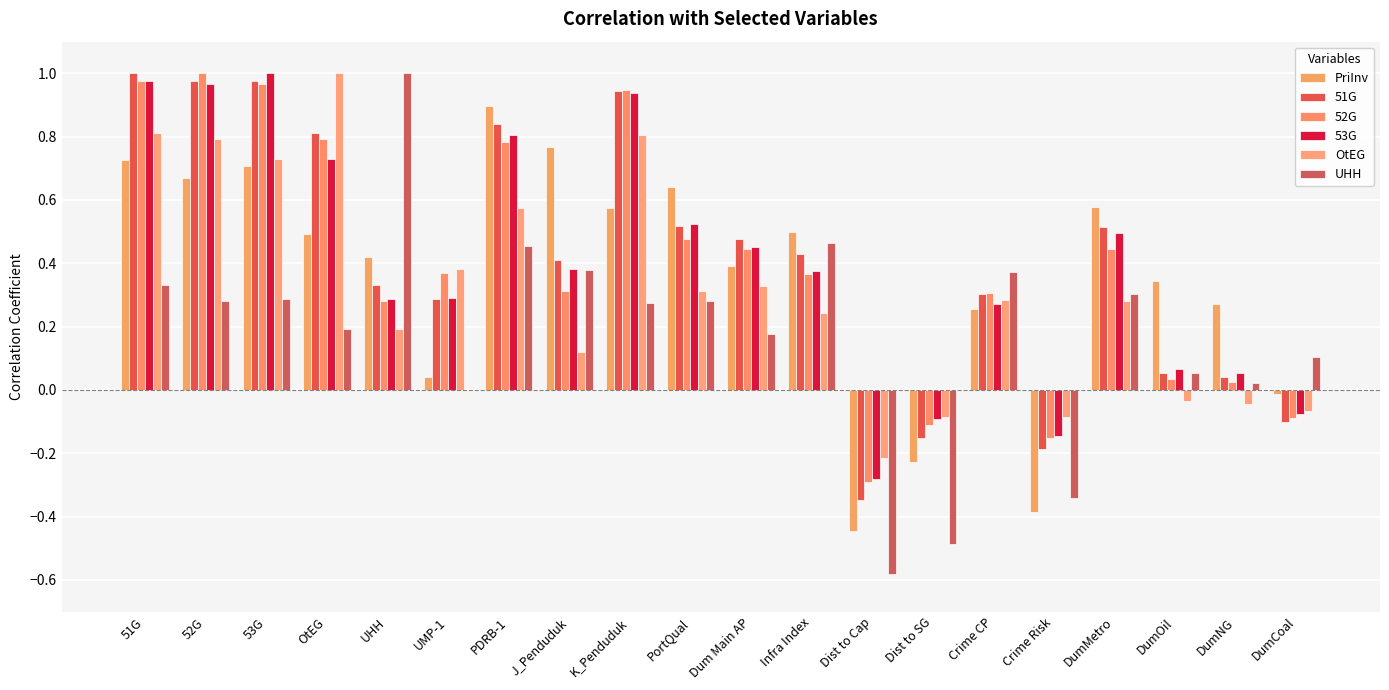

How many values in the OtEG series exceed 0?

14